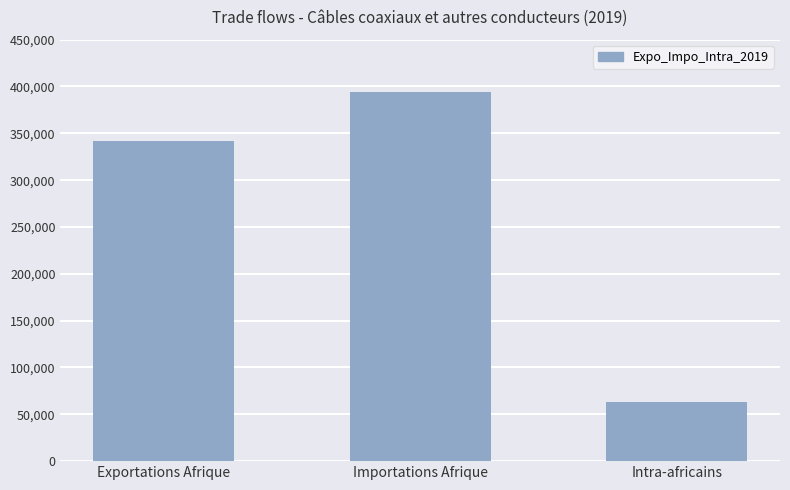

Where is the data nearest to the value 228592?

Exportations Afrique